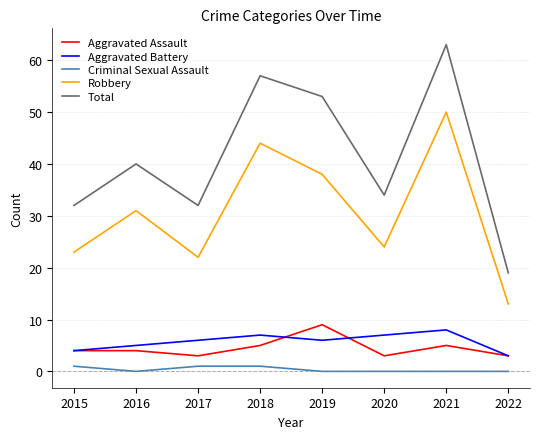

Reading right to left, transcribe all the data shown in this chart.

Aggravated Assault: 3	5	3	9	5	3	4	4
Aggravated Battery: 3	8	7	6	7	6	5	4
Criminal Sexual Assault: 0	0	0	0	1	1	0	1
Robbery: 13	50	24	38	44	22	31	23
Total: 19	63	34	53	57	32	40	32